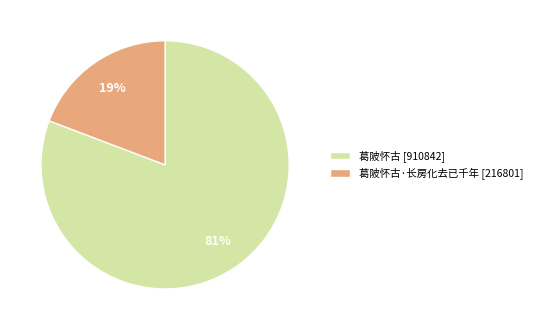

Combined, do 葛陂怀古 [910842] and 葛陂怀古·长房化去已千年 [216801] account for over 50%?

Yes